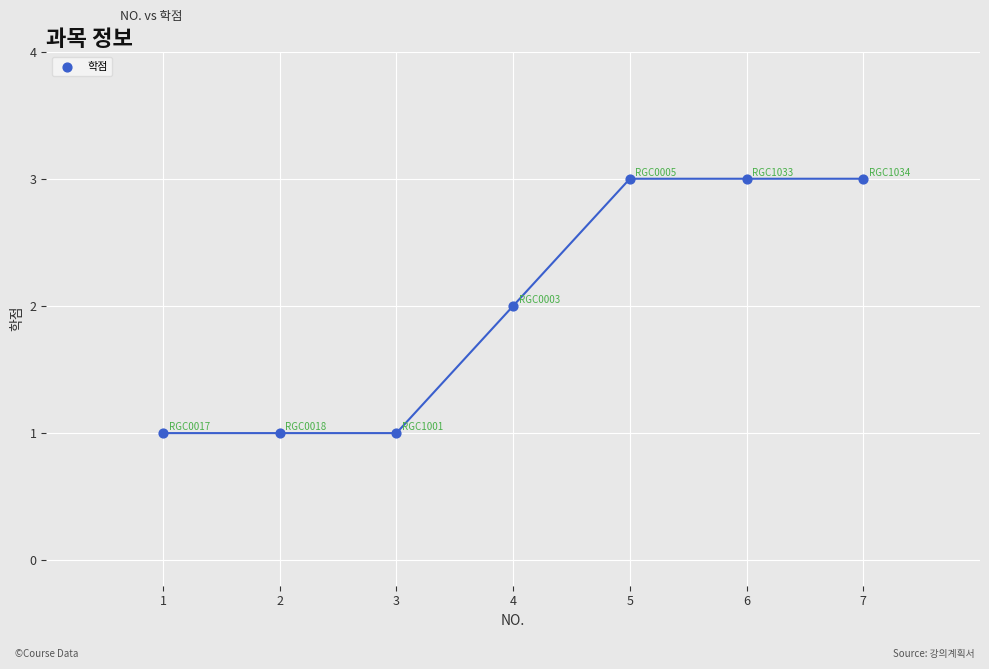

What is the average X value?

4